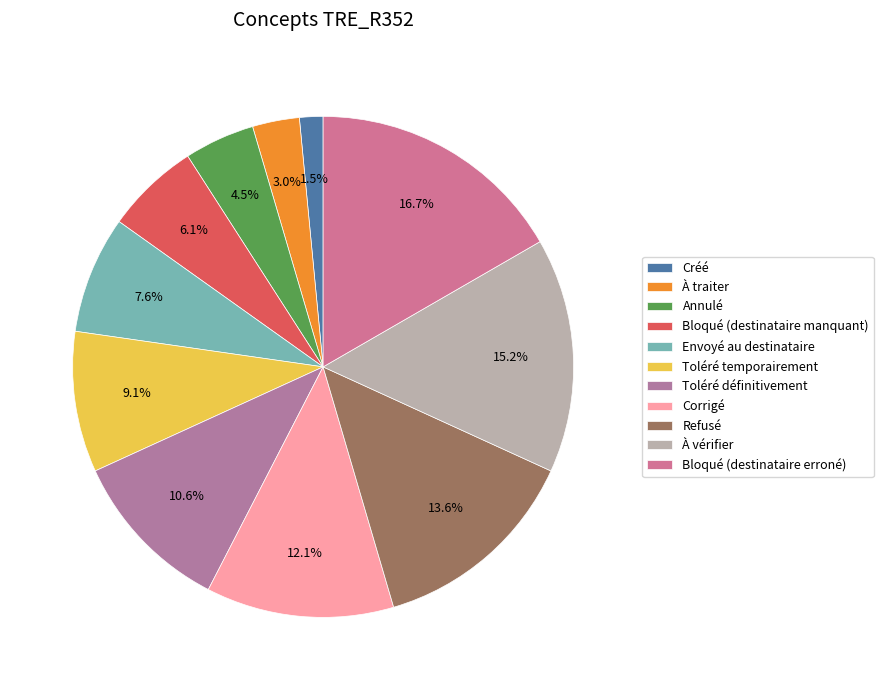

Is there a majority slice in this chart?

No